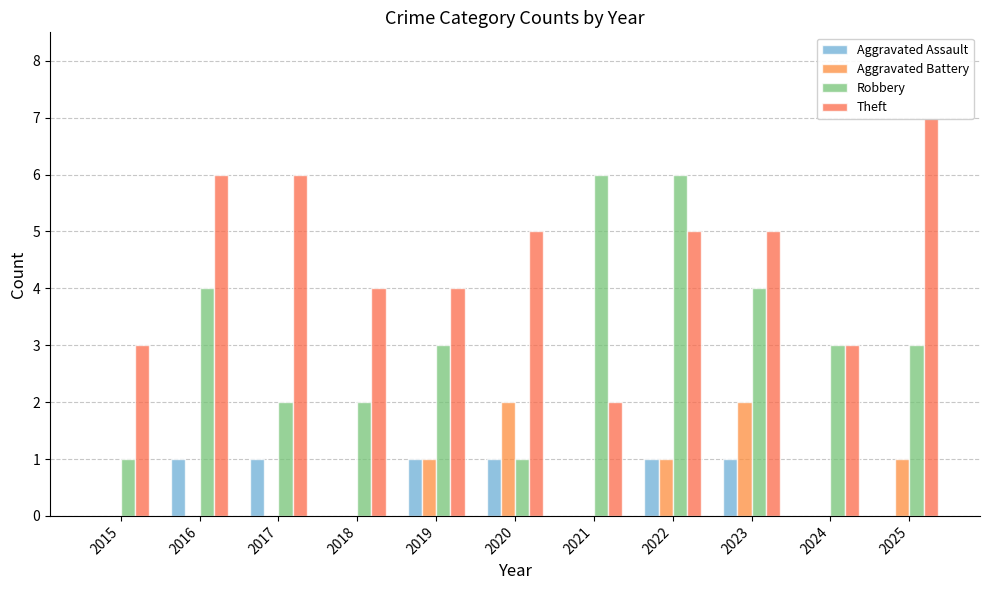

Are the bars horizontal?

No